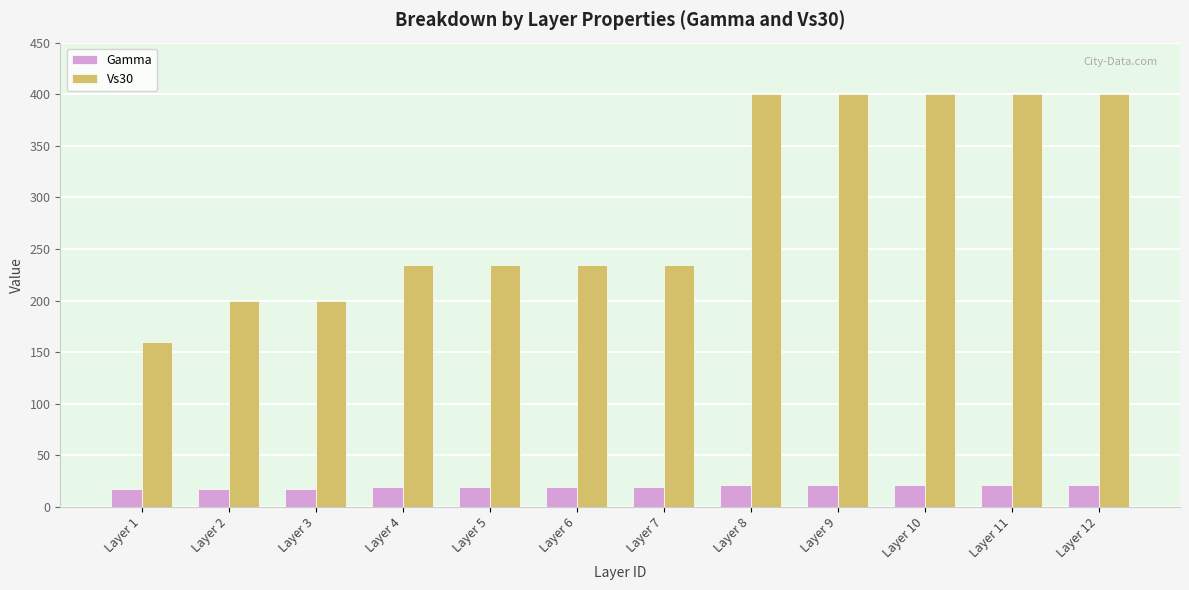

What is the total value across all series at Layer 11?

421.0